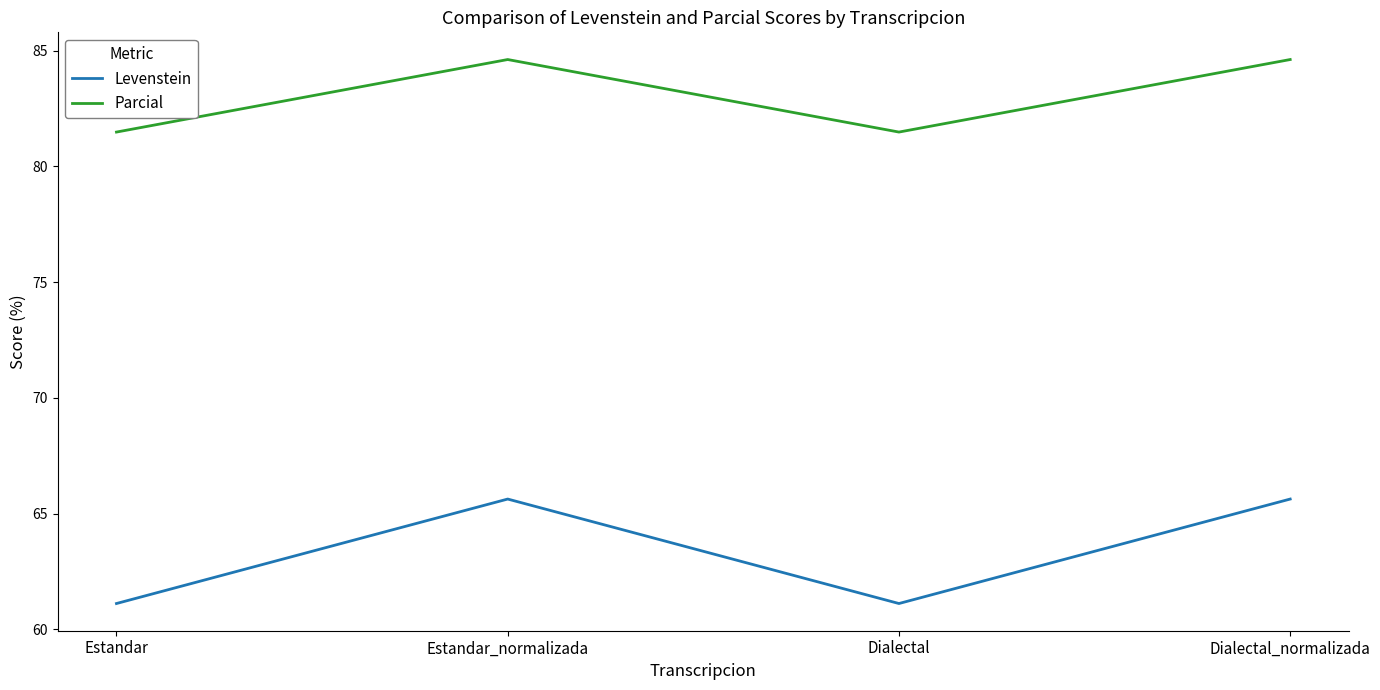

True or false: Levenstein and Parcial intersect in this chart.

False